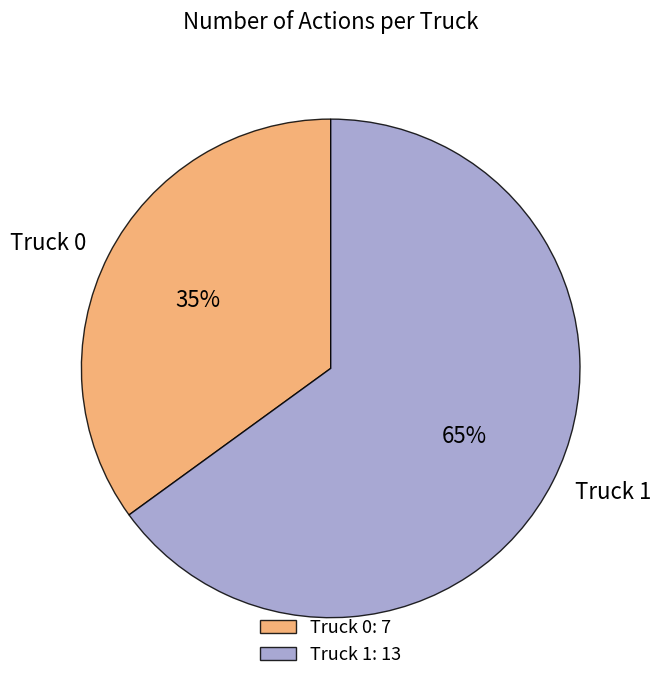

Does any single category account for the majority?

Yes